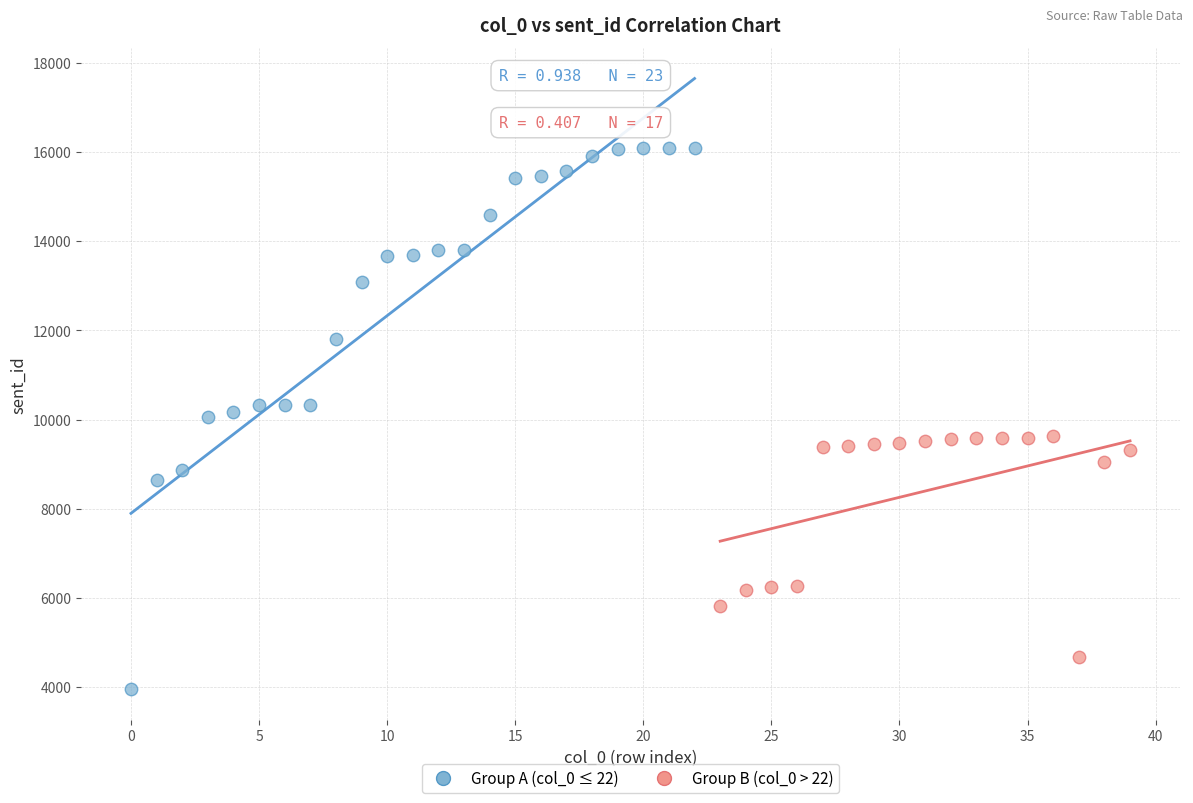

Which series has the largest Y range (max minus min)?

Group A (col_0 ≤ 22)